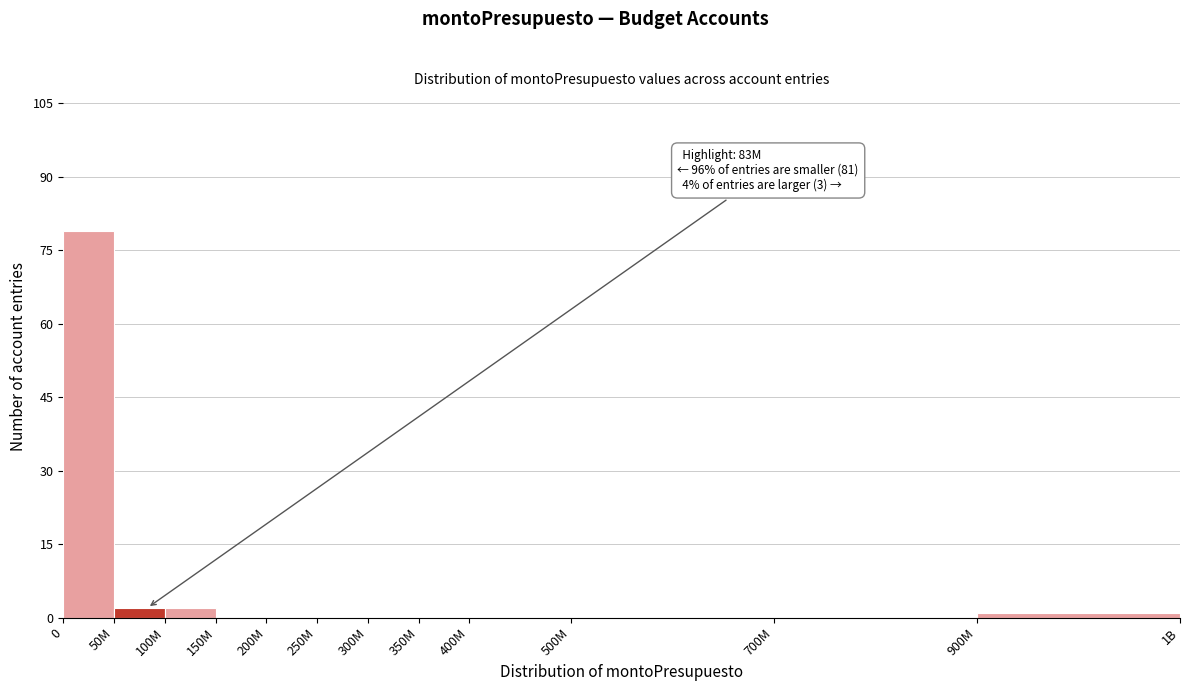

Reading right to left, extract all data points from this chart.

900M=1	700M=0	500M=0	400M=0	350M=0	300M=0	250M=0	200M=0	150M=0	100M=2	50M=2	0=79